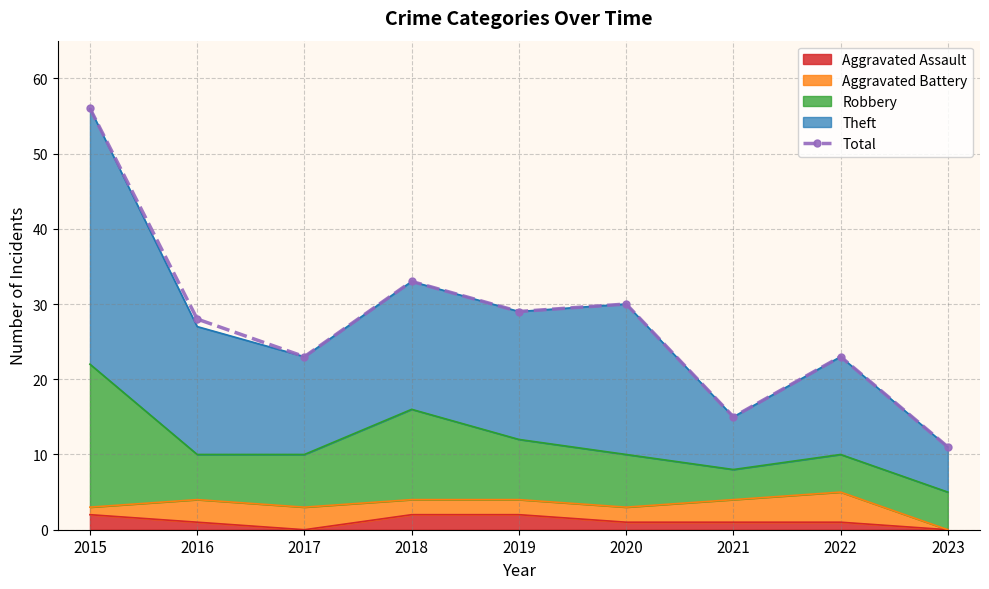

What is the ratio of the value at 2021 to the value at 2015?

0.3